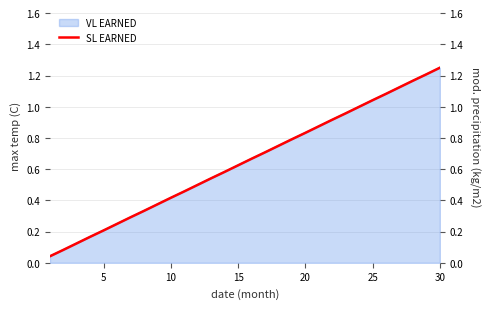

The value of VL EARNED at 10 is 0.1. True or false?

False